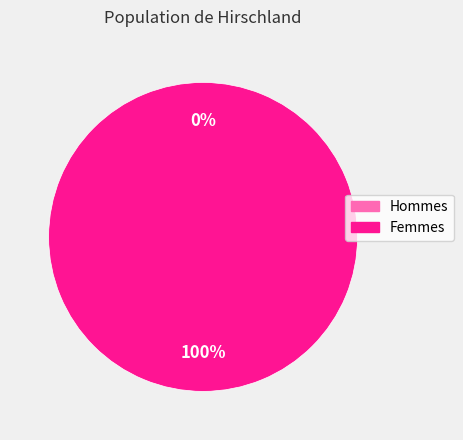

What portion of the pie excludes 1497400260?

100.0%